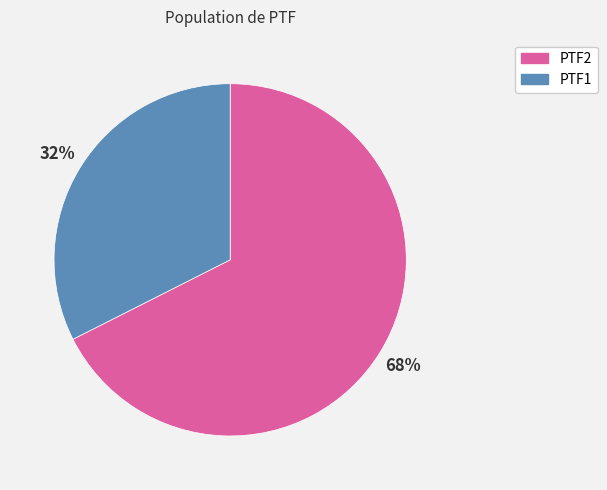

Approximately how many times larger is the value at PTF1 compared to PTF2?

0.5